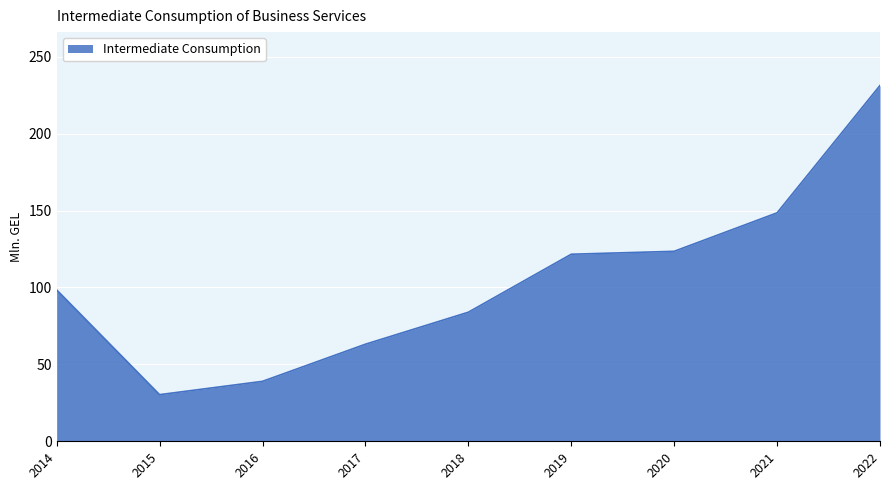

Is it true that the value at 2021 is 148.5?

True